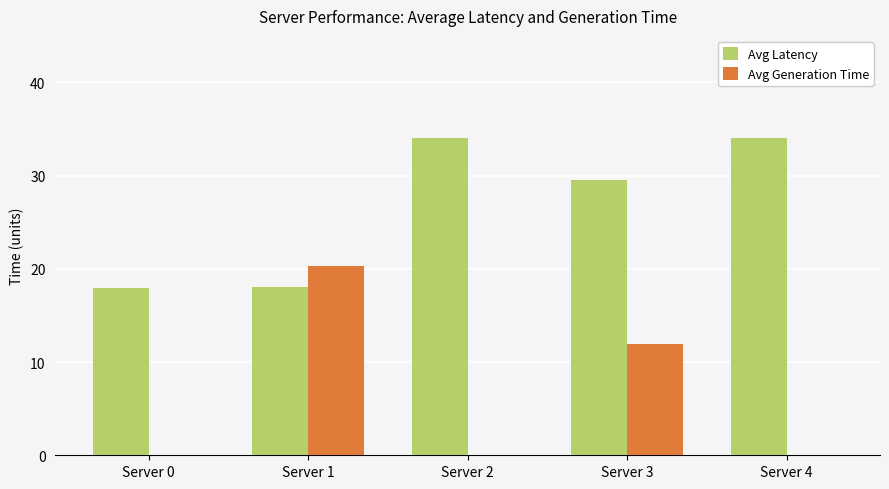

At which category is the sum across all series the highest?

Server 3